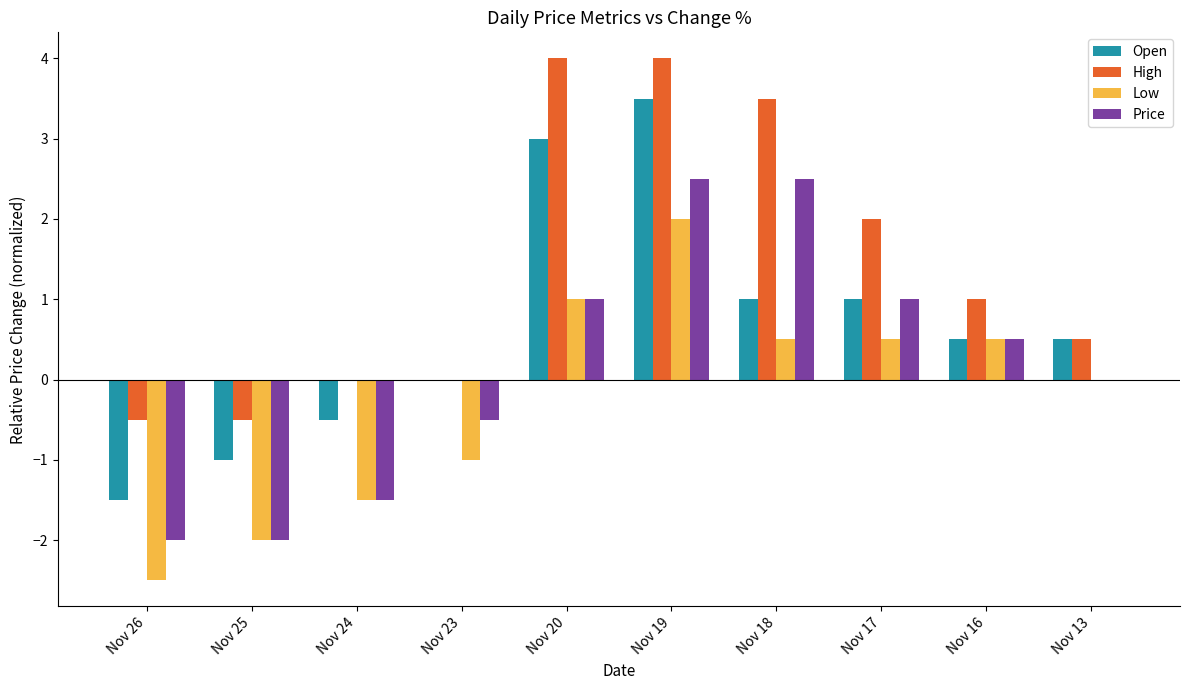

Reading left to right, extract all data points from this chart.

Open: Nov 26=-1.5	Nov 25=-1.0	Nov 24=-0.5	Nov 23=0.0	Nov 20=3.0	Nov 19=3.5	Nov 18=1.0	Nov 17=1.0	Nov 16=0.5	Nov 13=0.5
High: Nov 26=-0.5	Nov 25=-0.5	Nov 24=0.0	Nov 23=0.0	Nov 20=4.0	Nov 19=4.0	Nov 18=3.5	Nov 17=2.0	Nov 16=1.0	Nov 13=0.5
Low: Nov 26=-2.5	Nov 25=-2.0	Nov 24=-1.5	Nov 23=-1.0	Nov 20=1.0	Nov 19=2.0	Nov 18=0.5	Nov 17=0.5	Nov 16=0.5	Nov 13=0.0
Price: Nov 26=-2.0	Nov 25=-2.0	Nov 24=-1.5	Nov 23=-0.5	Nov 20=1.0	Nov 19=2.5	Nov 18=2.5	Nov 17=1.0	Nov 16=0.5	Nov 13=0.0